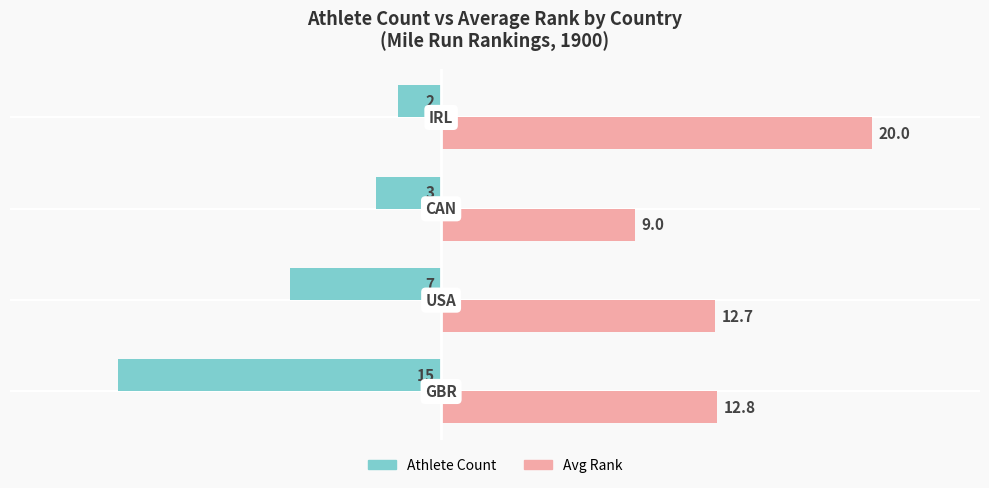

What is the difference between the maximum and minimum values in the Athlete Count series?

13.0